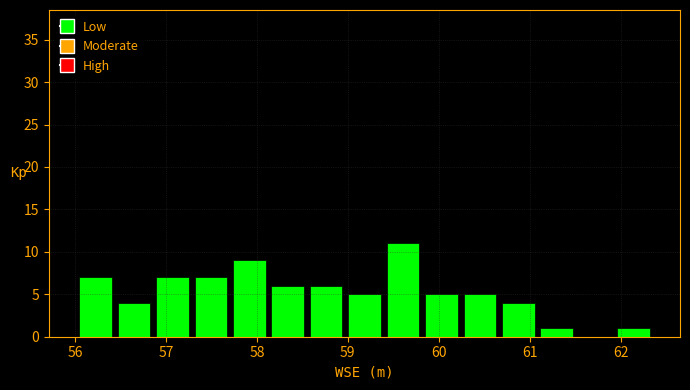

Reading left to right, transcribe this chart: for each bar, give the range it covers on the x-axis and its height. Neither the bar edges nor the heights are printed on the chart, so give them approximately, as read against the axes.

56.0 to 56.4: 7
56.4 to 56.9: 4
56.9 to 57.3: 7
57.3 to 57.7: 7
57.7 to 58.1: 9
58.1 to 58.6: 6
58.6 to 59.0: 6
59.0 to 59.4: 5
59.4 to 59.8: 11
59.8 to 60.2: 5
60.2 to 60.7: 5
60.7 to 61.1: 4
61.1 to 61.5: 1
61.5 to 61.9: 0
61.9 to 62.4: 1